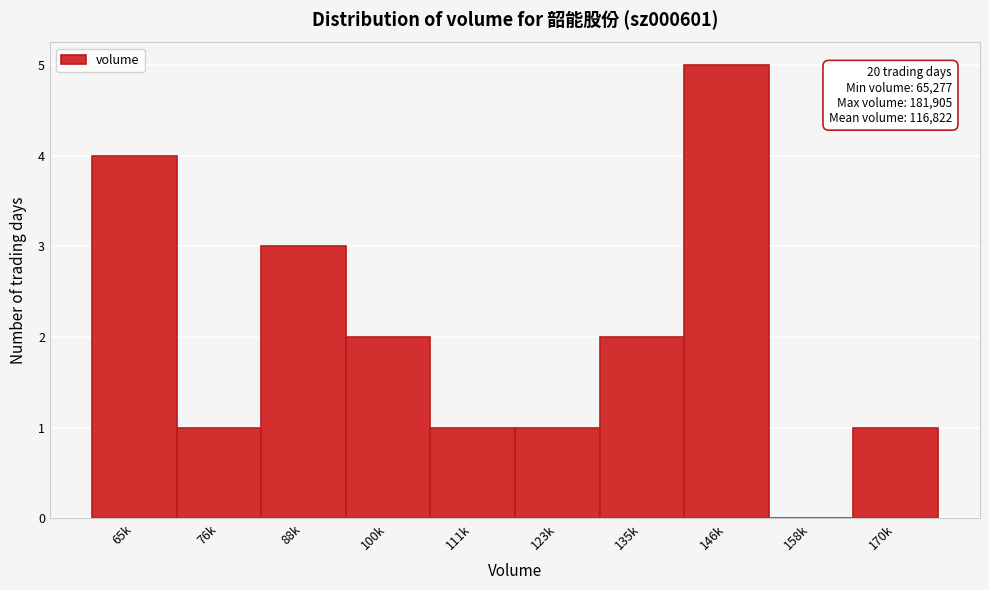

Reading right to left, what are all the values shown in this chart?

170k=1	158k=0	146k=5	135k=2	123k=1	111k=1	100k=2	88k=3	76k=1	65k=4